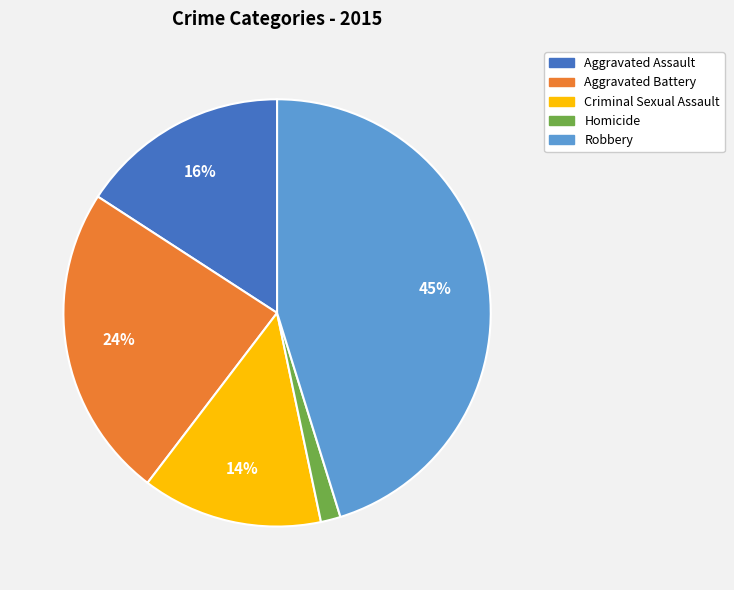

To the nearest percent, what is the combined percentage of Homicide and Aggravated Battery?

25%